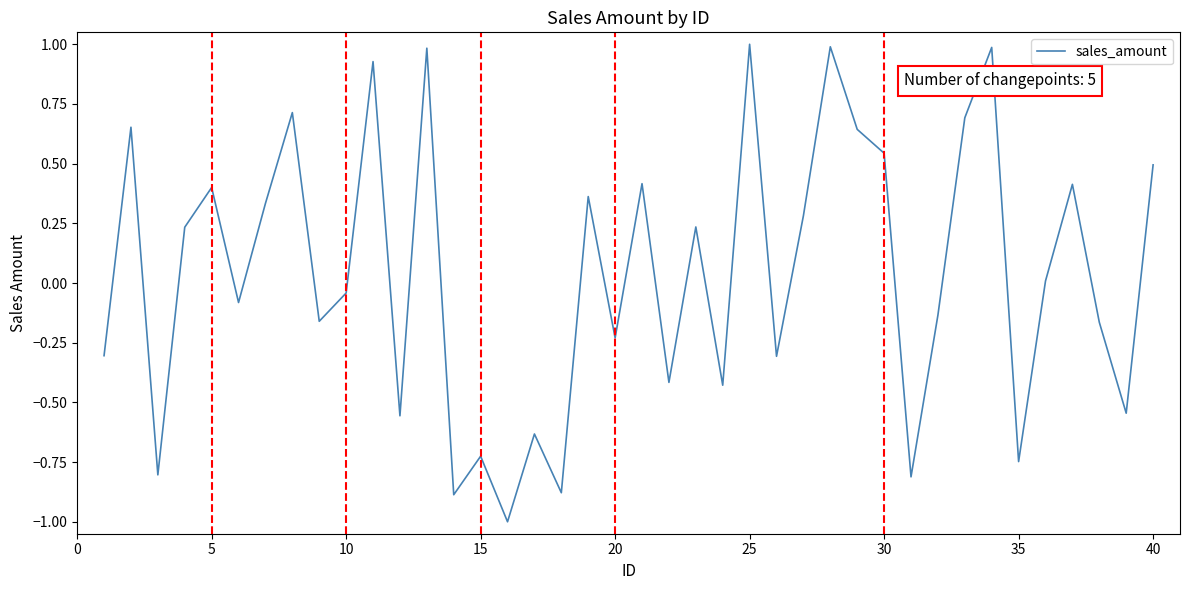

What is the difference between the maximum and minimum values?

2.0